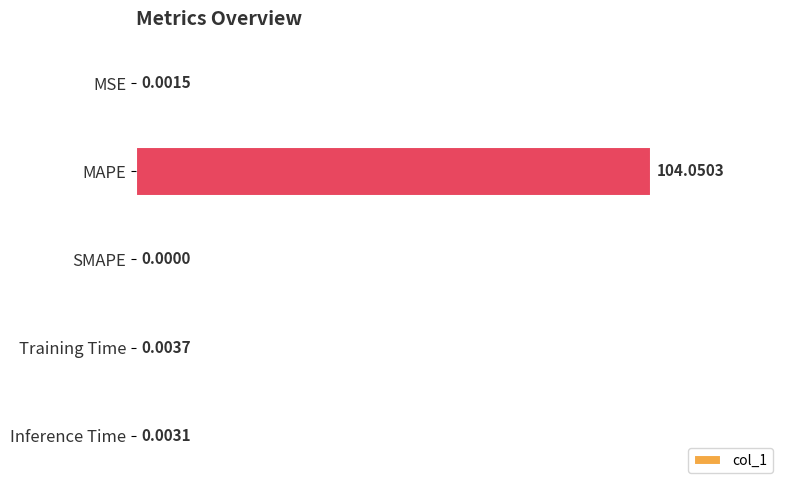

At which label is the value closest to 52?

Training Time